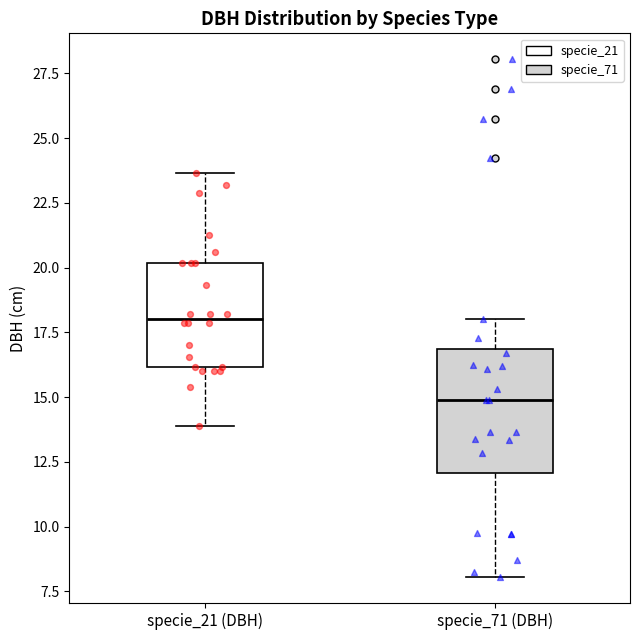

Which box is the tallest, from its lower edge to its upper edge?

specie_71 (DBH)